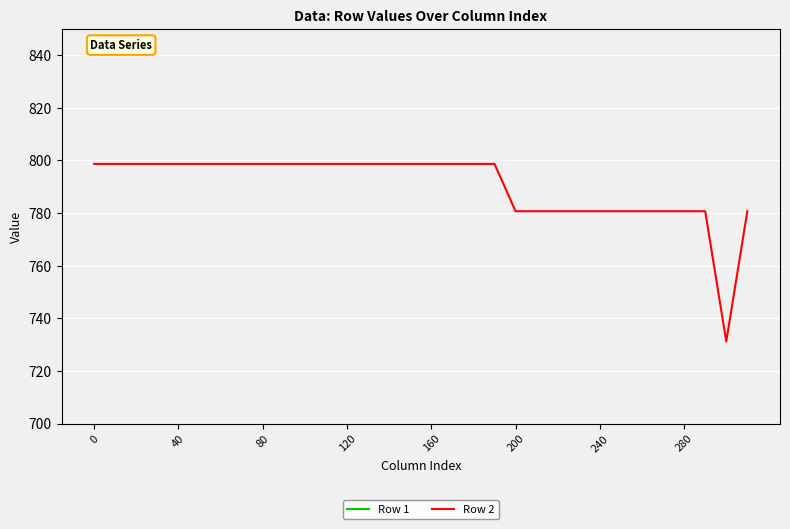

Is it true that Row 2 equals 798.7 at 80?

True